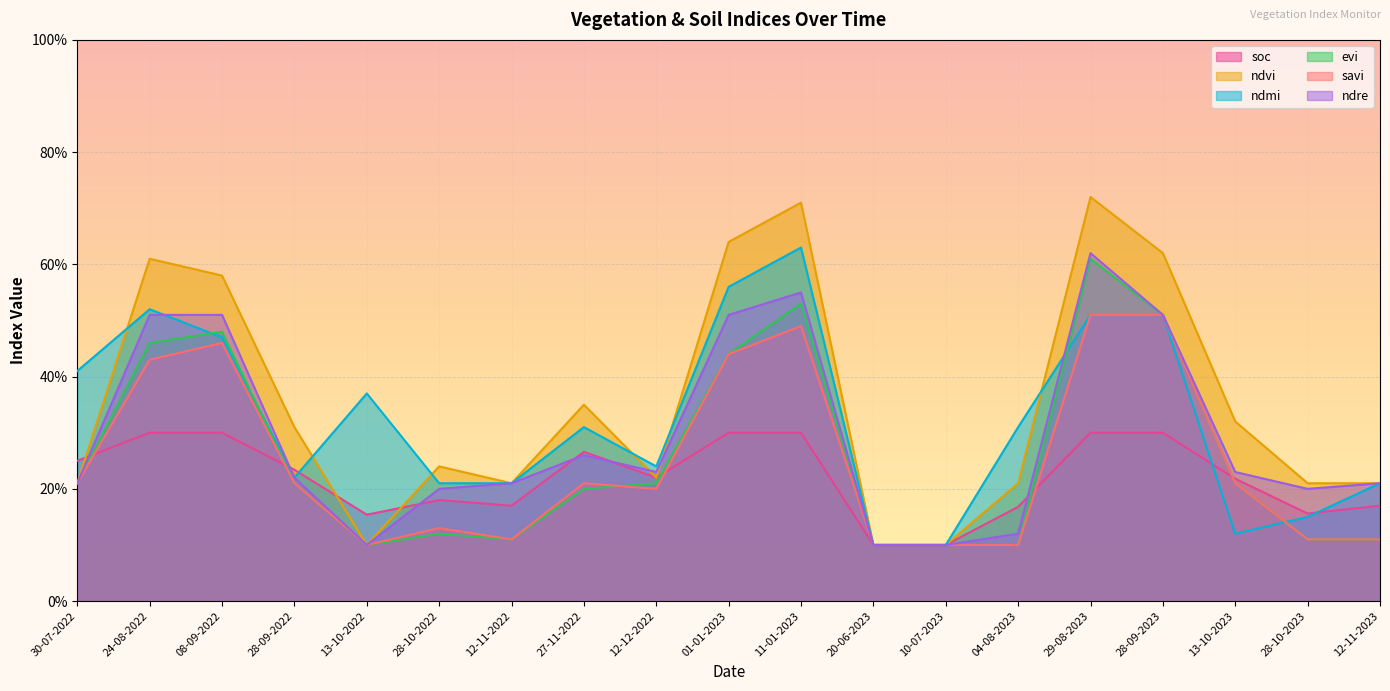

List the series in order of their peak value, highest first.

ndvi, ndmi, ndre, evi, savi, soc